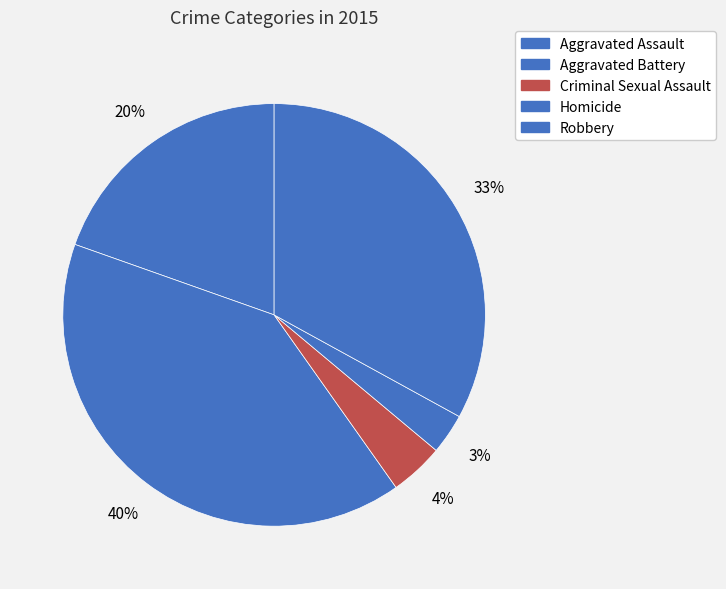

How many slices are in this pie chart?

5